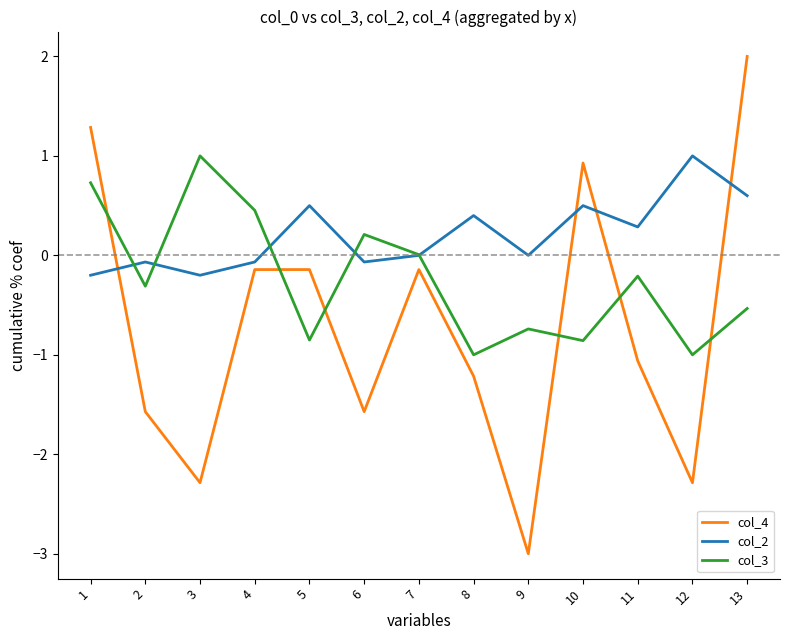

How many categories are shown in the chart?

13